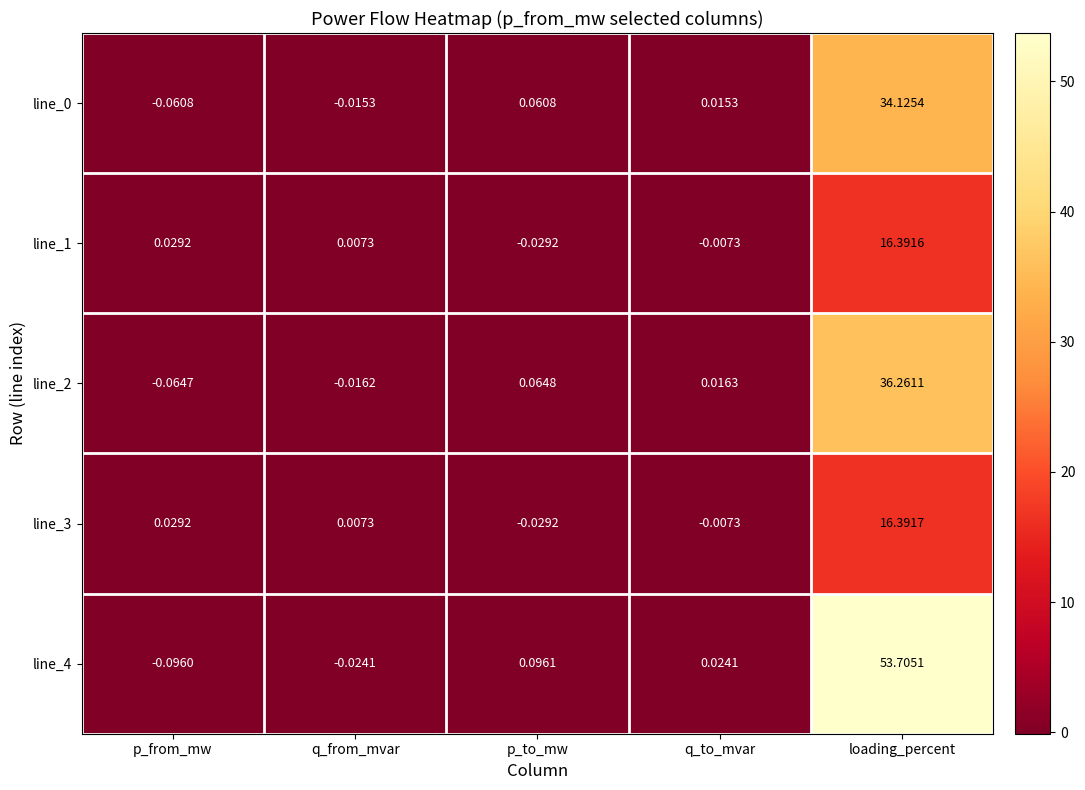

At which label is line_0 closest to 17?

p_to_mw